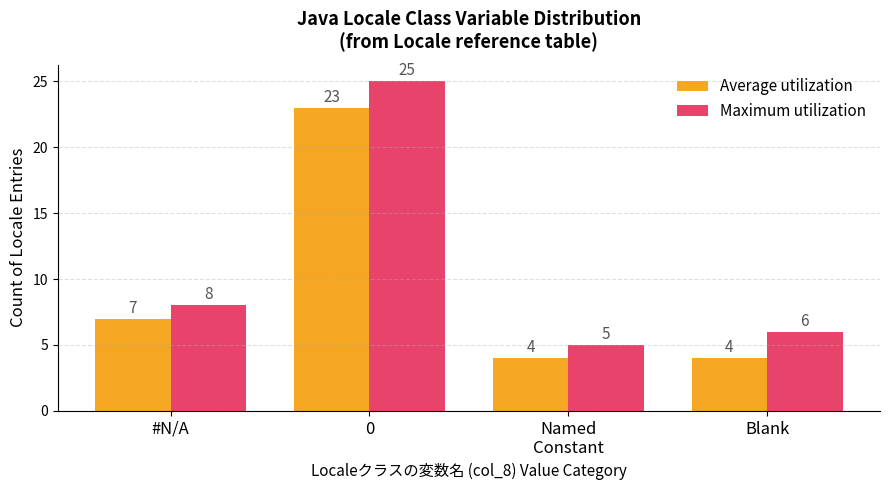

What is the label of the 2nd bar from the right?

Named
Constant